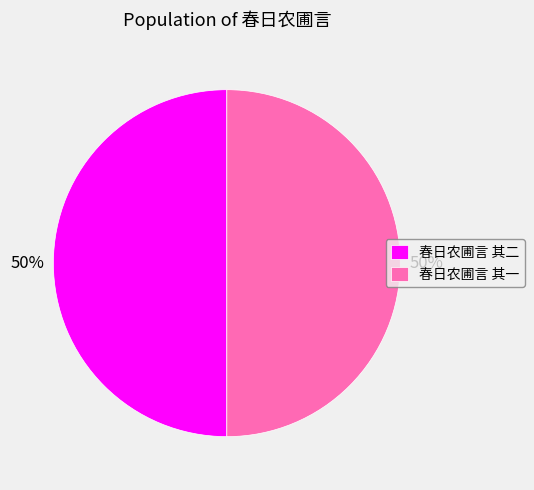

Combined, do 春日农圃言 其二 and 春日农圃言 其一 account for over 50%?

Yes